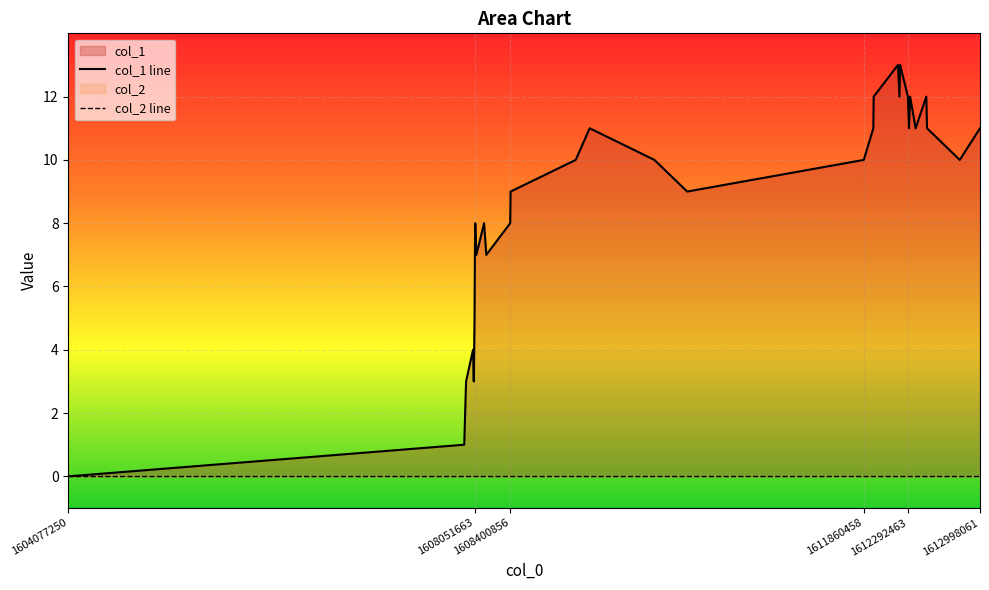

Count the number of categories in the chart.

32